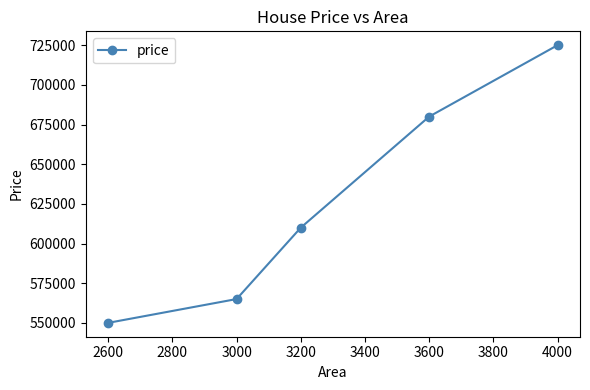

Rank the categories by value from highest to lowest.

4000, 3600, 3200, 3000, 2600